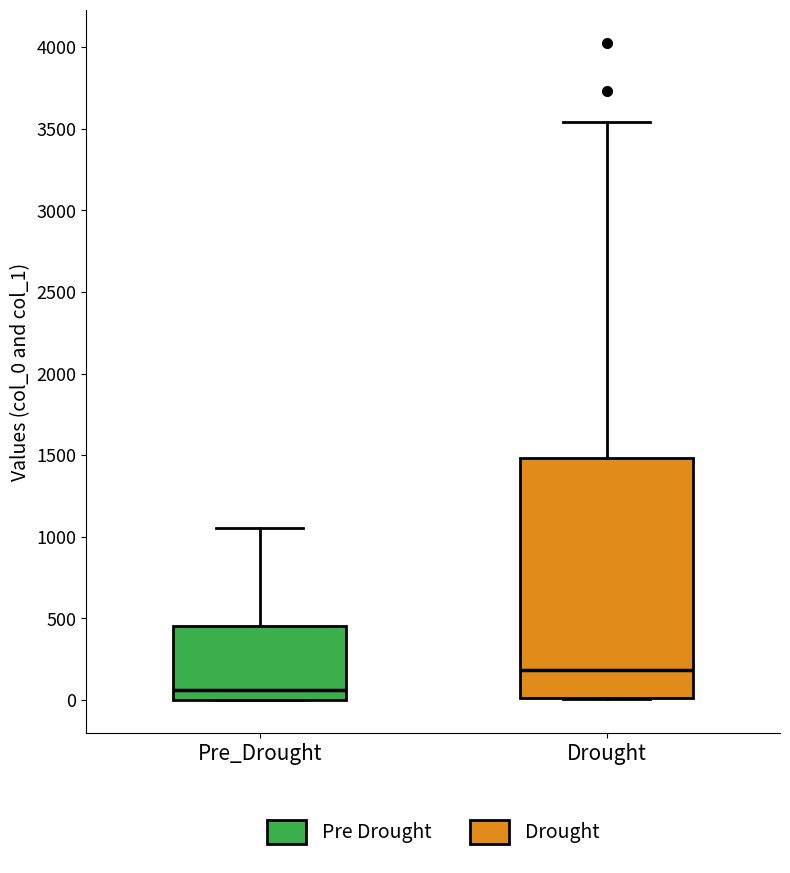

Which box is the tallest, from its lower edge to its upper edge?

Drought